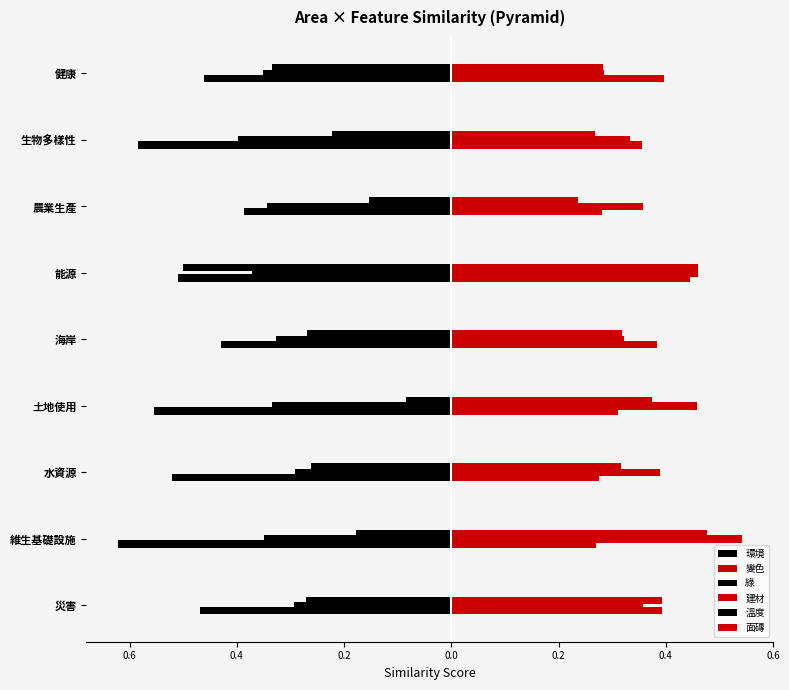

What position from the left is 海岸?

5